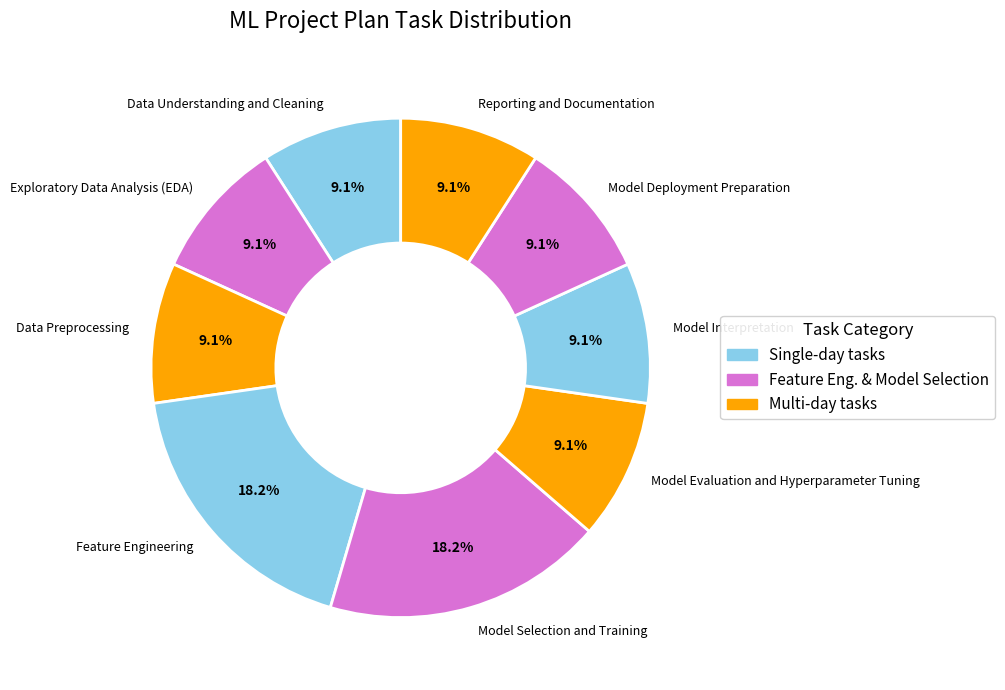

What percentage is NOT represented by Exploratory Data Analysis (EDA)?

90.9%